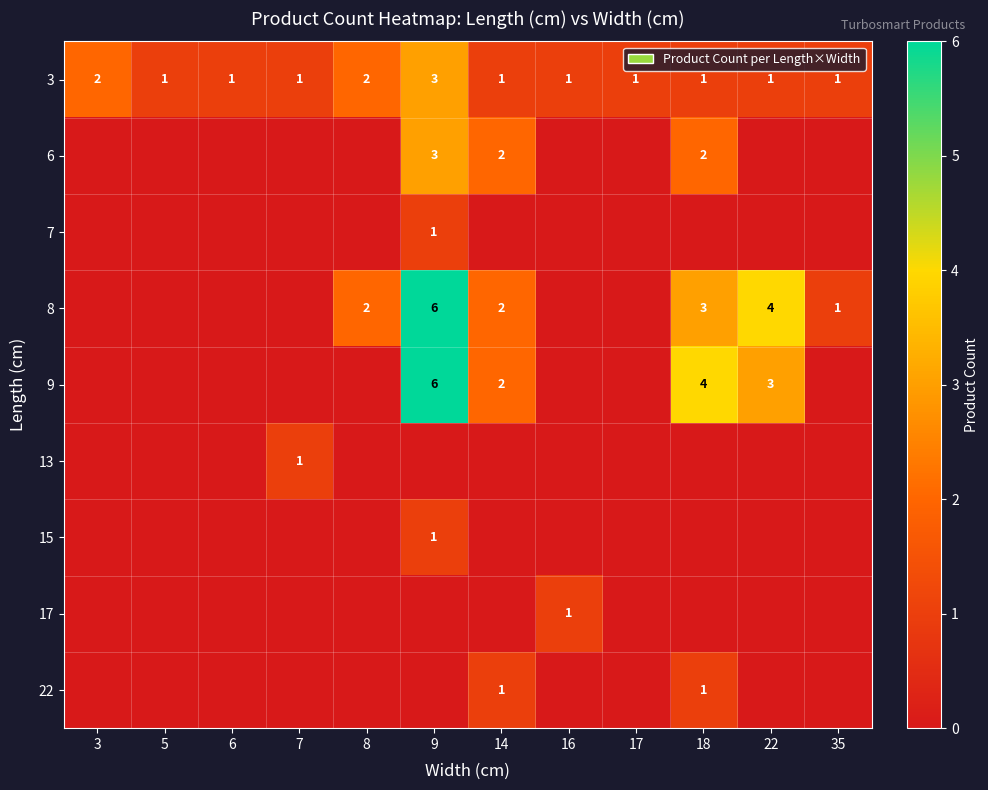

True or false: 3 has a value of 0 at 14.

False